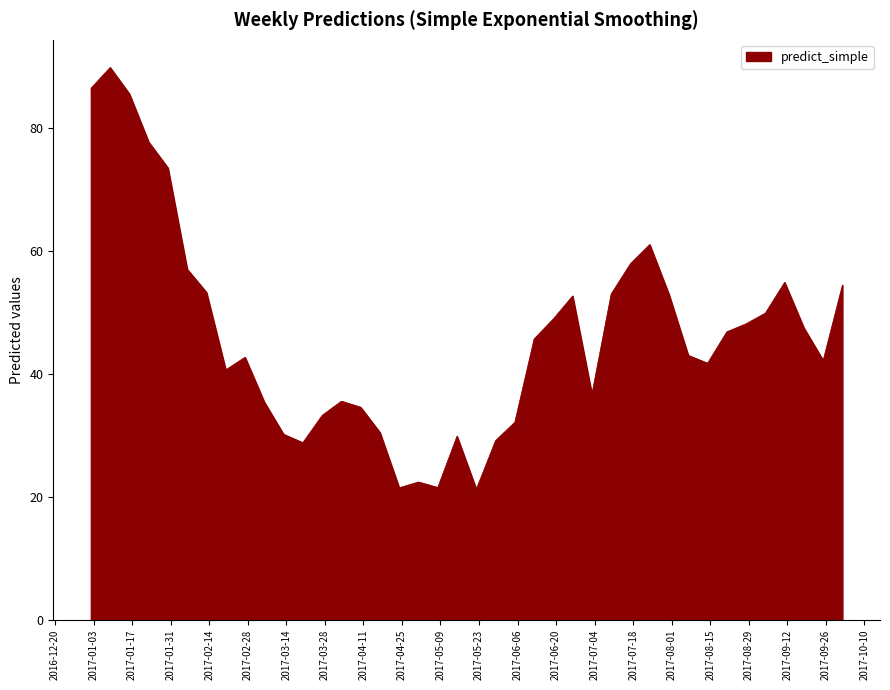

What is the greatest value displayed?

89.9